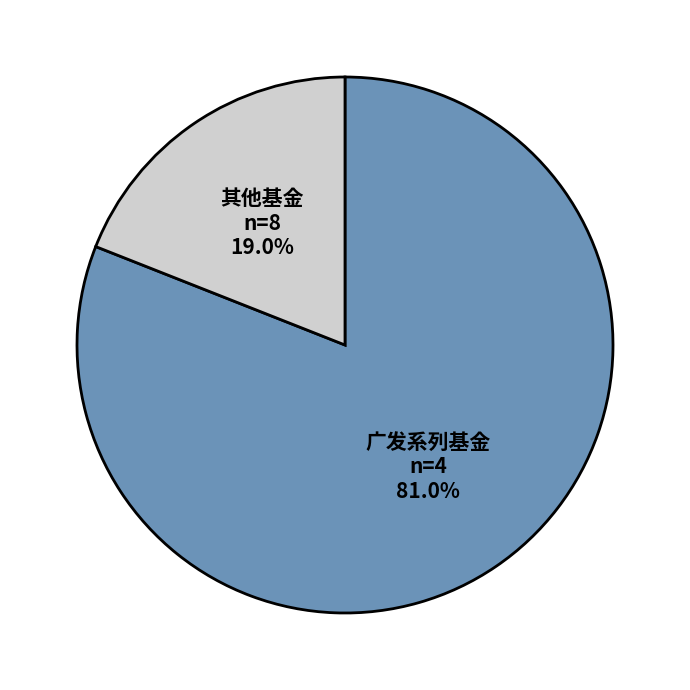

What is the total percentage of 广发系列基金 and 其他基金?

100.0%